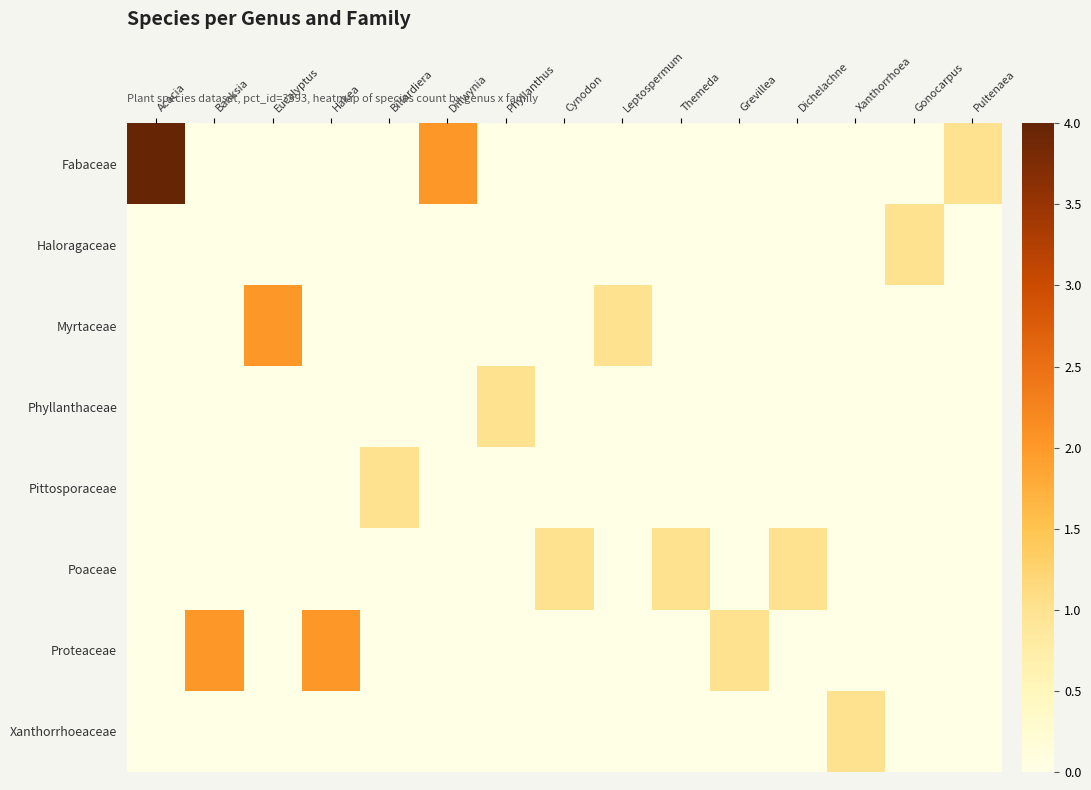

List the series in order of their peak value, lowest first.

Haloragaceae, Phyllanthaceae, Pittosporaceae, Poaceae, Xanthorrhoeaceae, Myrtaceae, Proteaceae, Fabaceae